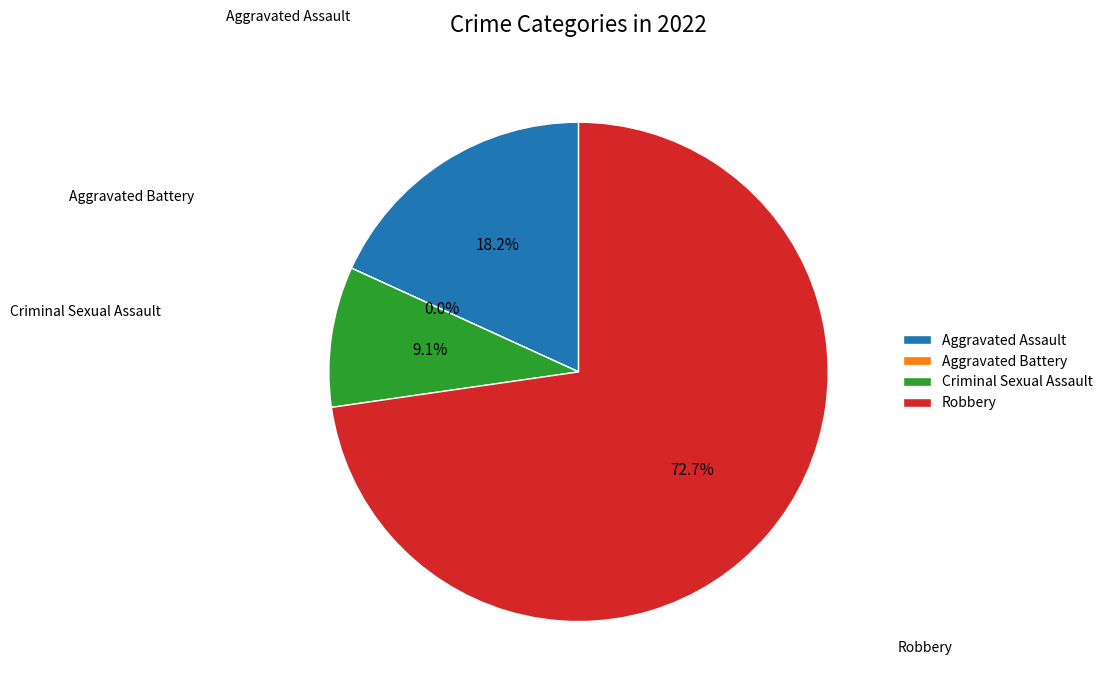

What percentage is the Aggravated Assault slice, to the nearest percent?

18%